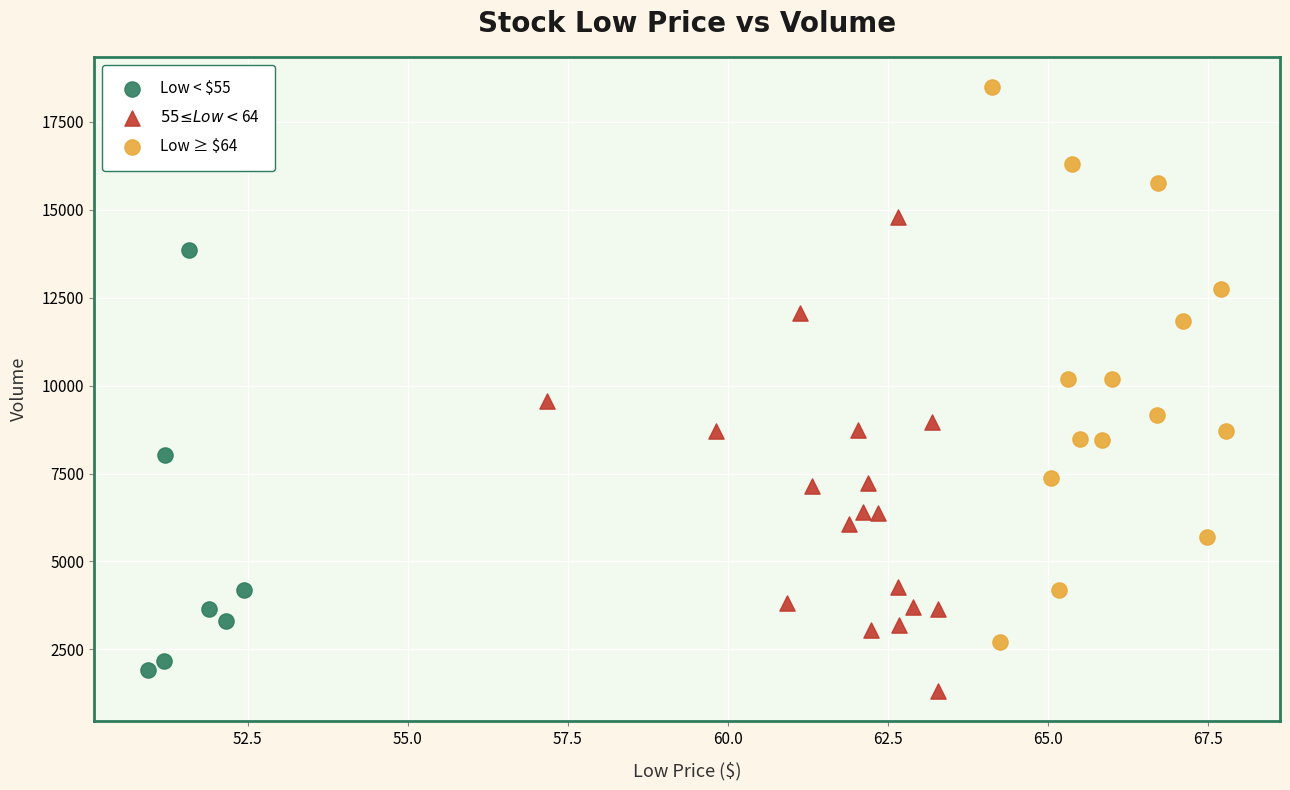

Which series contains the lowest Y value?

$55 ≤ Low < $64